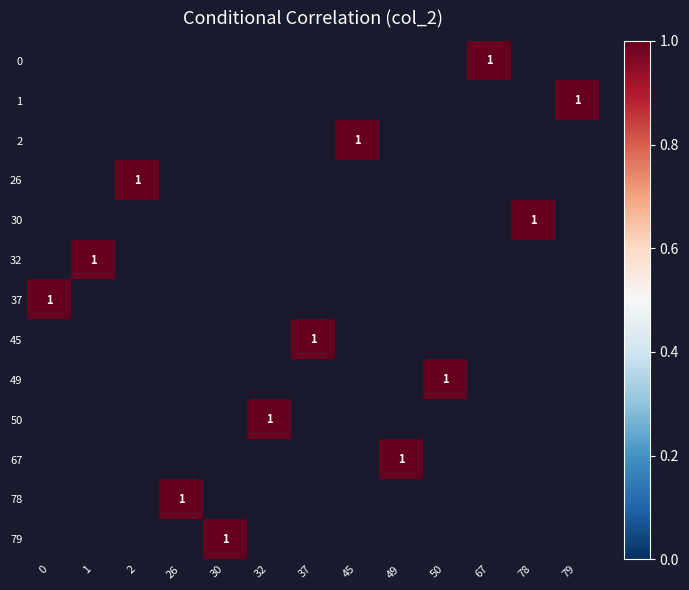

Which series has the largest range (max minus min)?

37